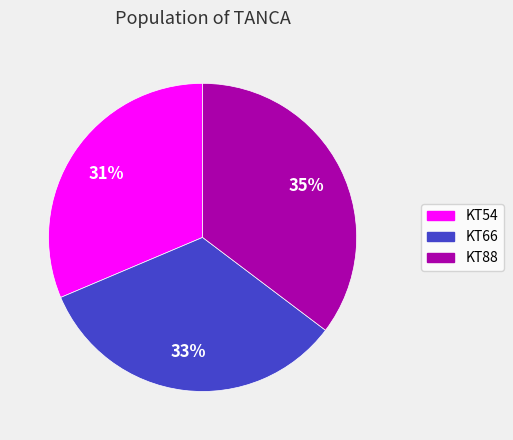

To the nearest percent, what percentage of the pie is KT66?

33%